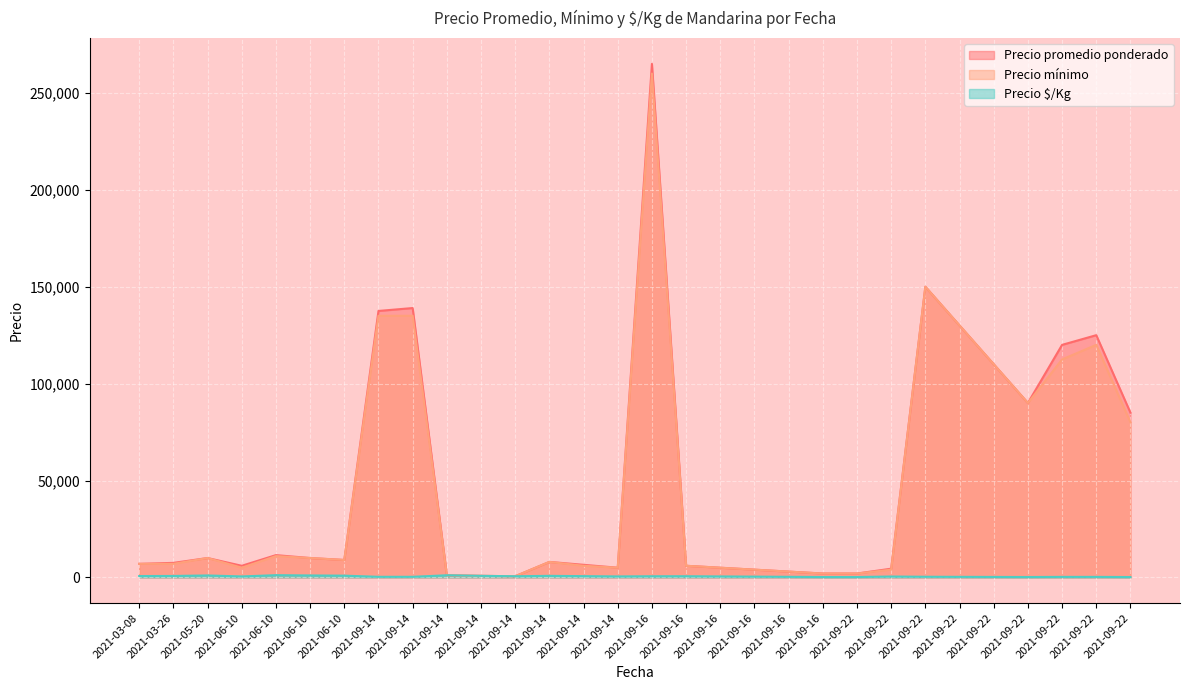

Is it true that Precio promedio ponderado equals 4500 at 2021-09-22?

True